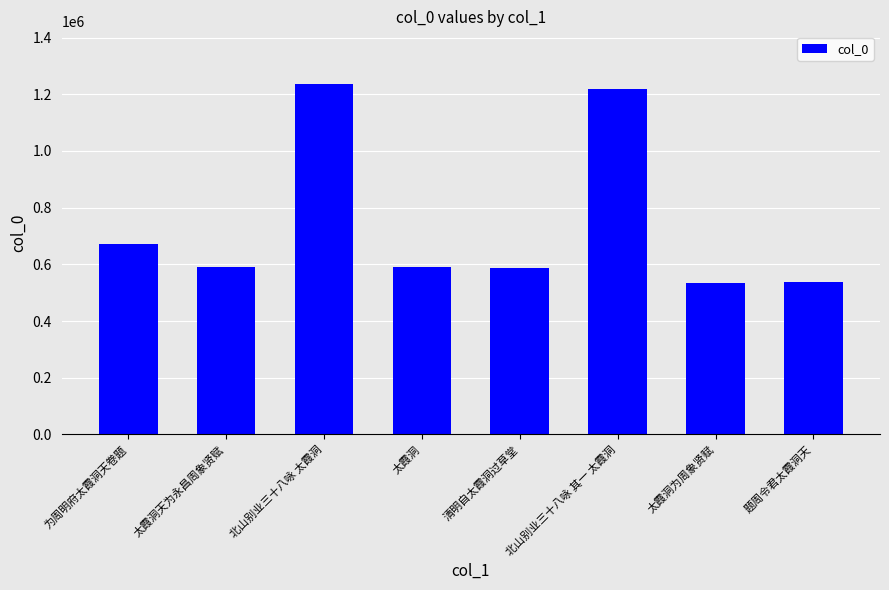

True or false: the data shows 670507 at 为周明府太霞洞天卷题.

True